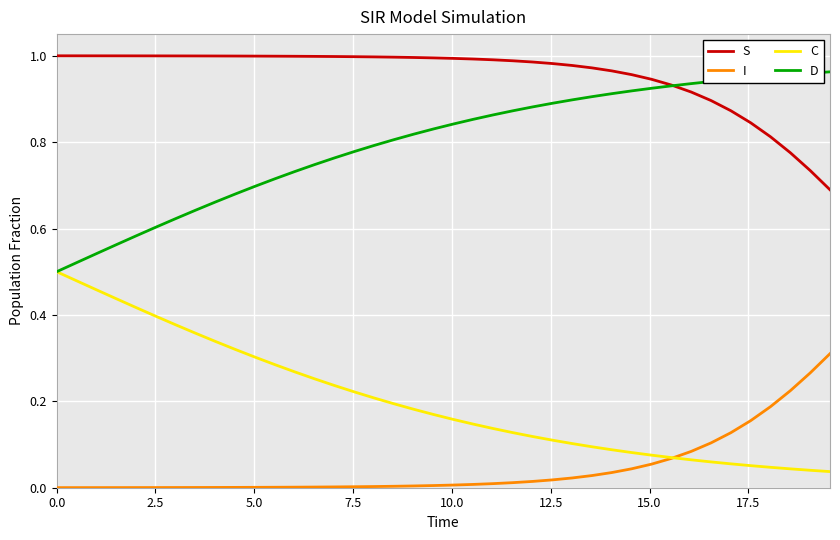

Rank the series by their average value, from highest to lowest.

S, D, C, I